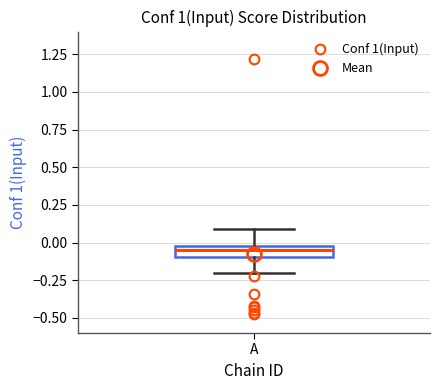

Read this box plot against the y-axis: the position of the median line, the range covered by the box, and the ends of both whiskers. The values are not printed on the chart, so give them approximately, as read against the axis.

median -0.05, box -0.10 to 0.00, whiskers -0.20 to 0.10